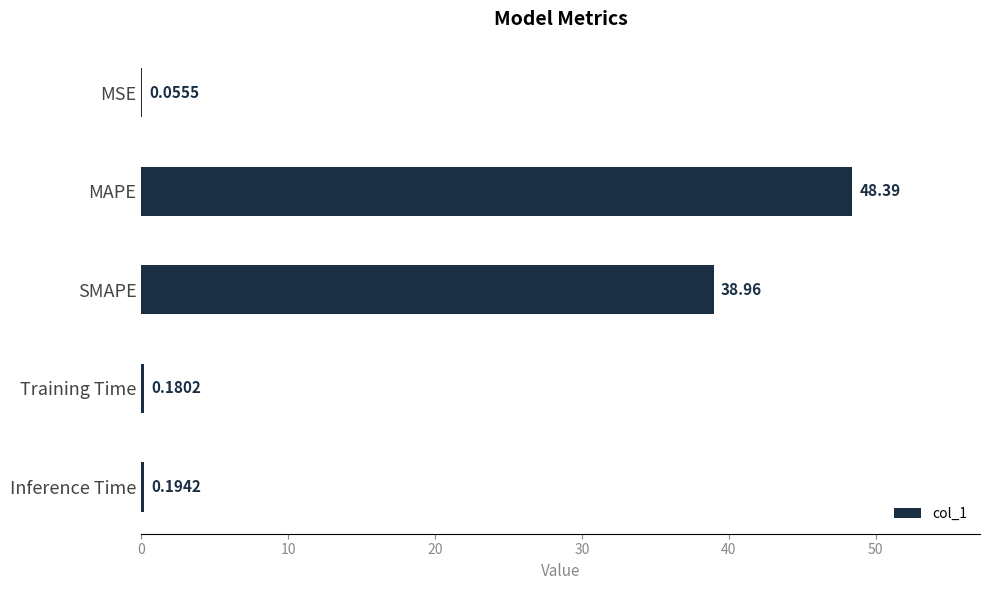

What is the sum of all values?

87.8